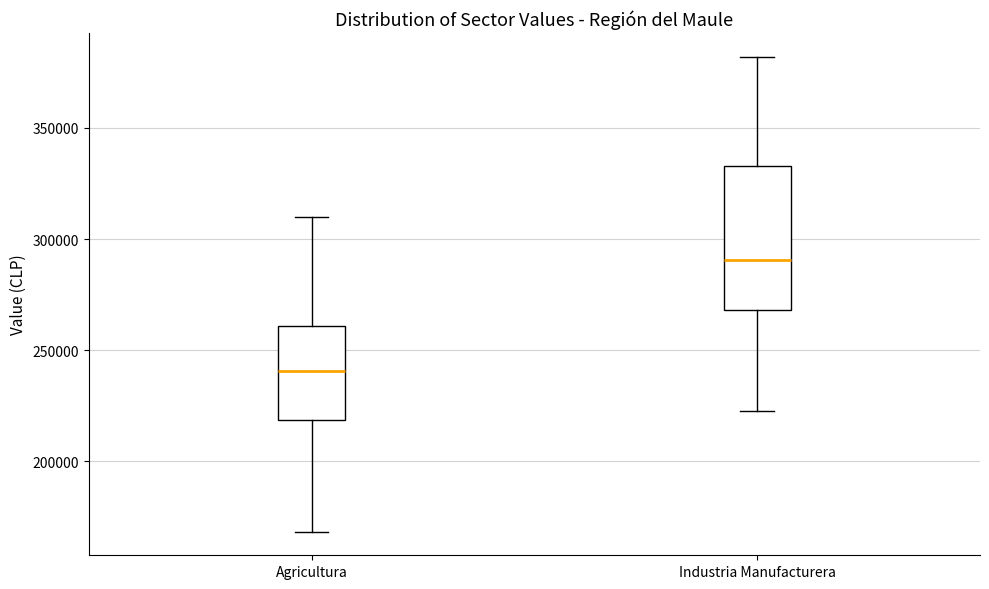

Which box has the highest median line?

Industria Manufacturera